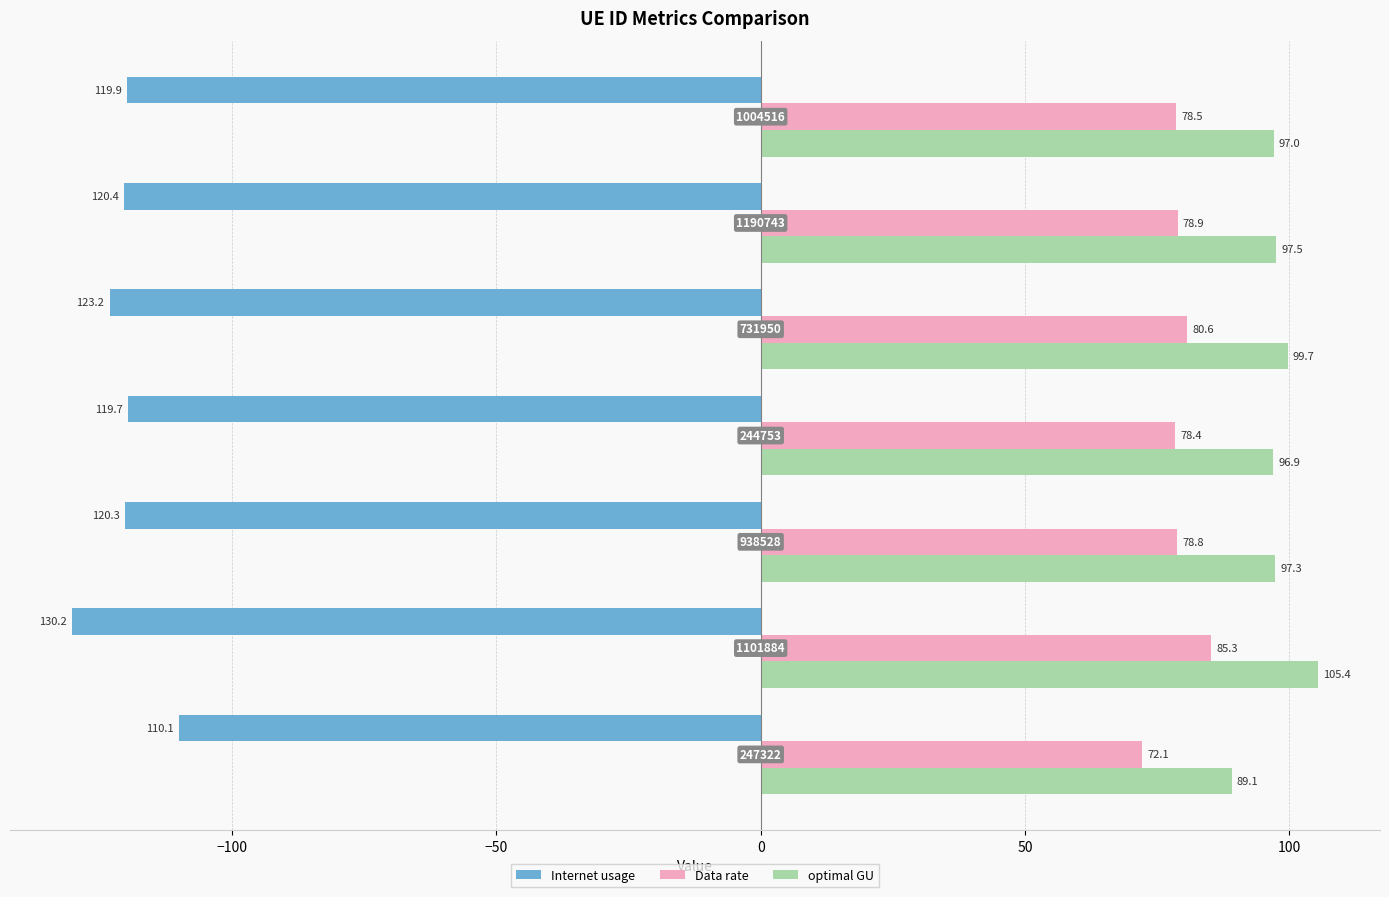

Which series has the widest spread of values?

Internet usage